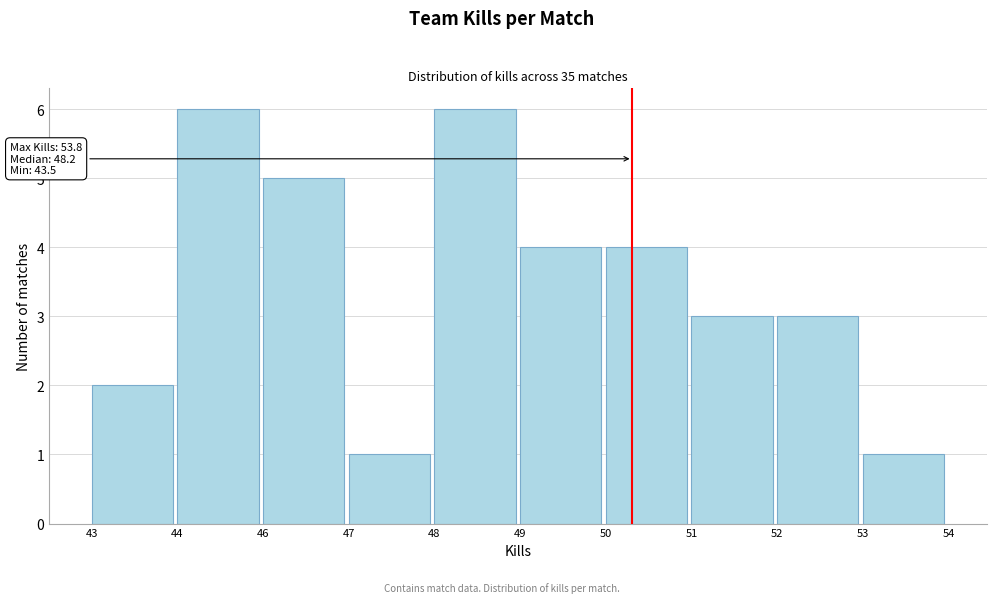

Reading right to left, list all the values displayed in this chart.

53=1	52=3	51=3	50=4	49=4	48=6	47=1	46=5	44=6	43=2